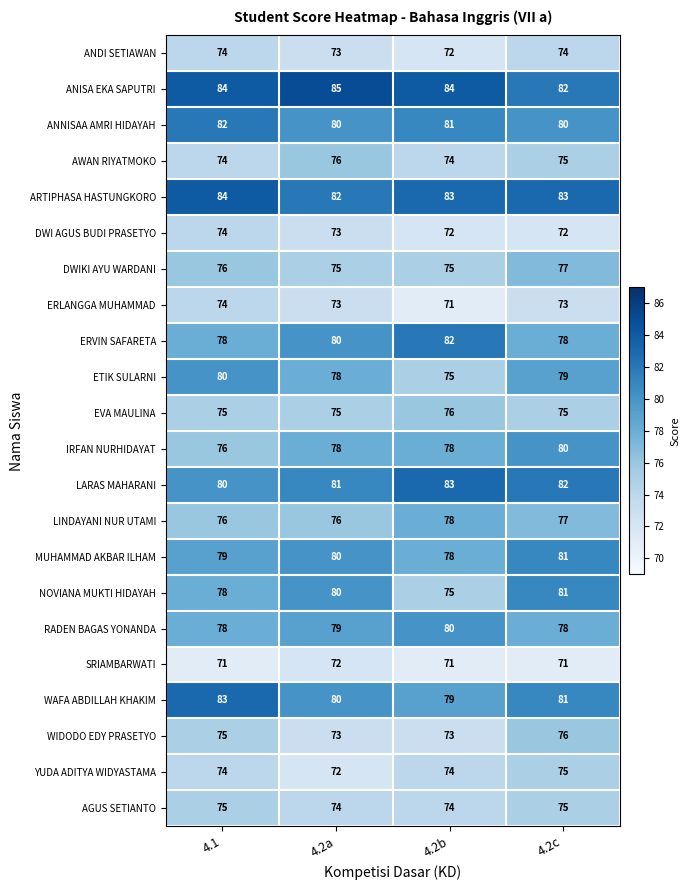

The value of ANISA EKA SAPUTRI at 4.2b is 118. True or false?

False